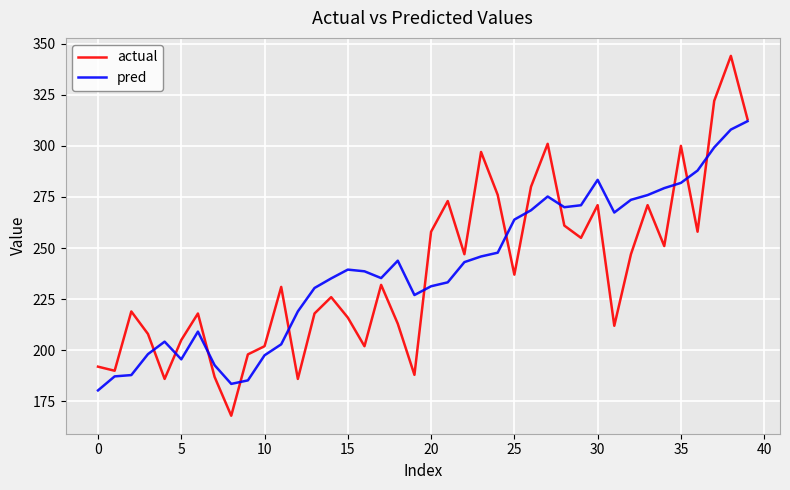

List the series in order of their peak value, lowest first.

pred, actual